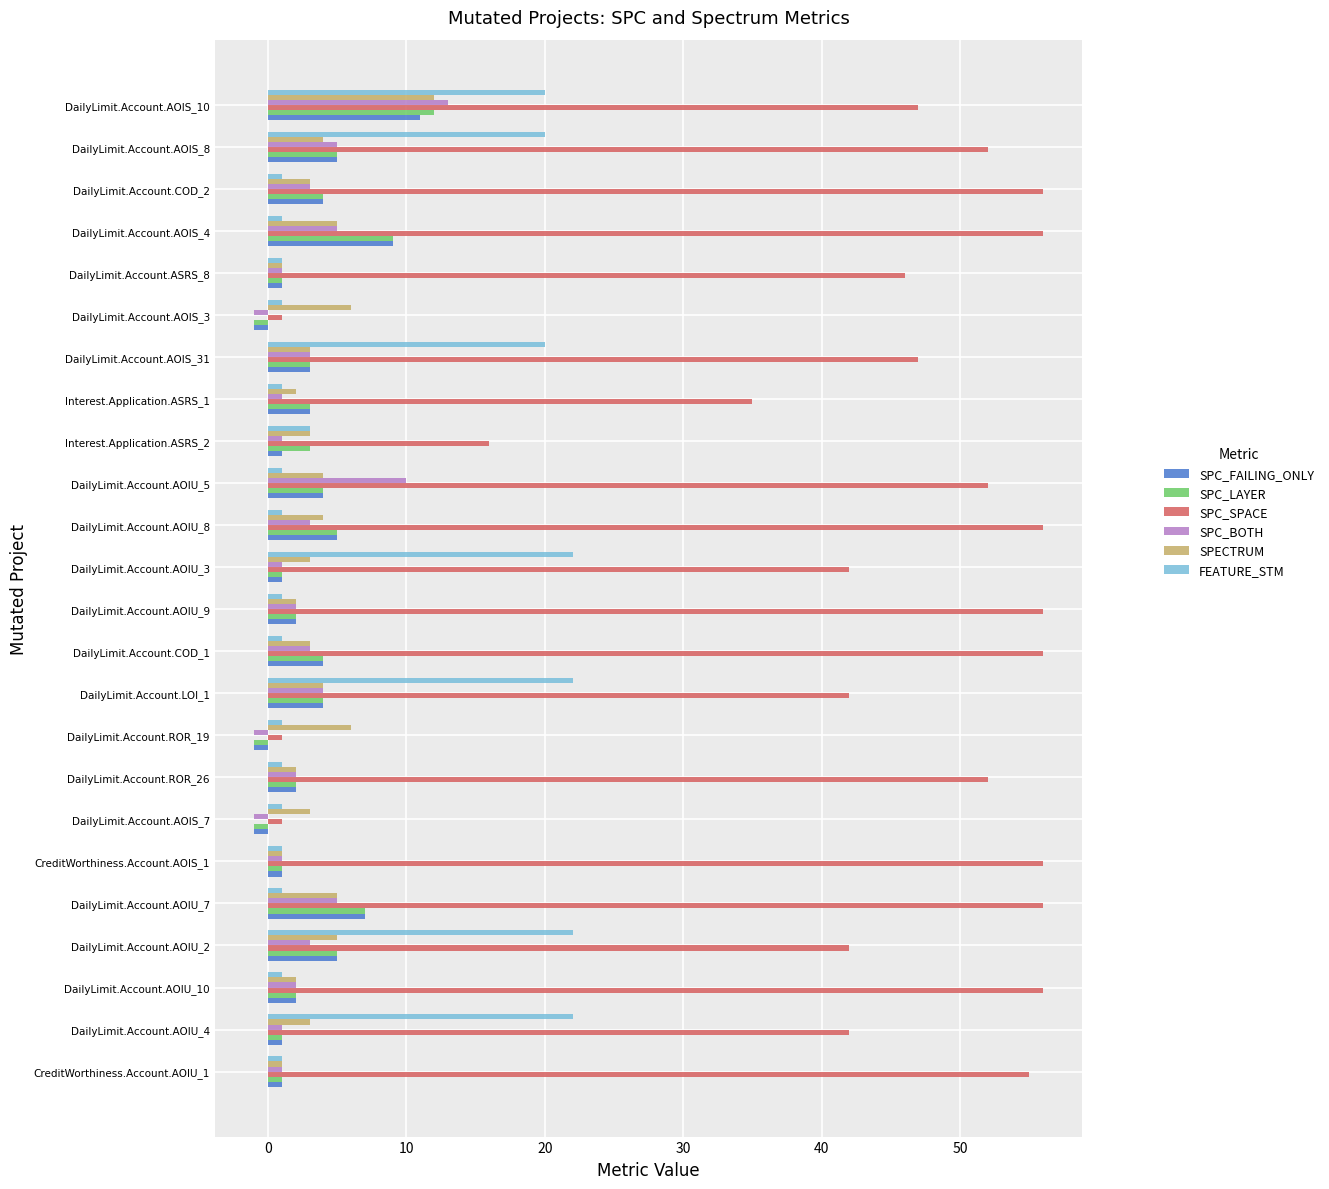

Which series changed the most between DailyLimit.Account.LOI_1 and DailyLimit.Account.AOIU_8?

FEATURE_STM